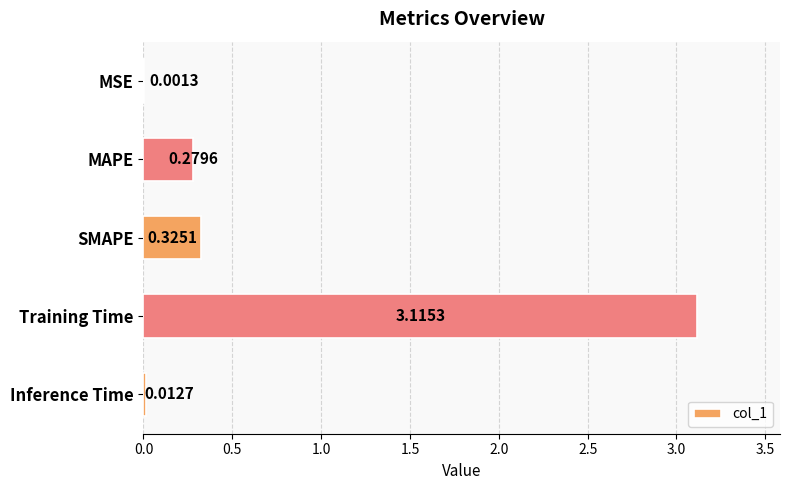

What is the sum of all values?

3.7